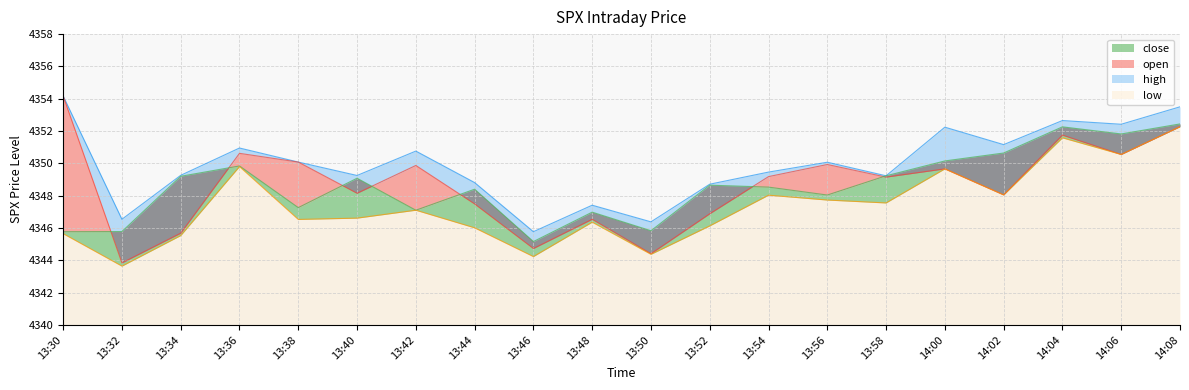

What is the lowest value of the open series?

4343.8